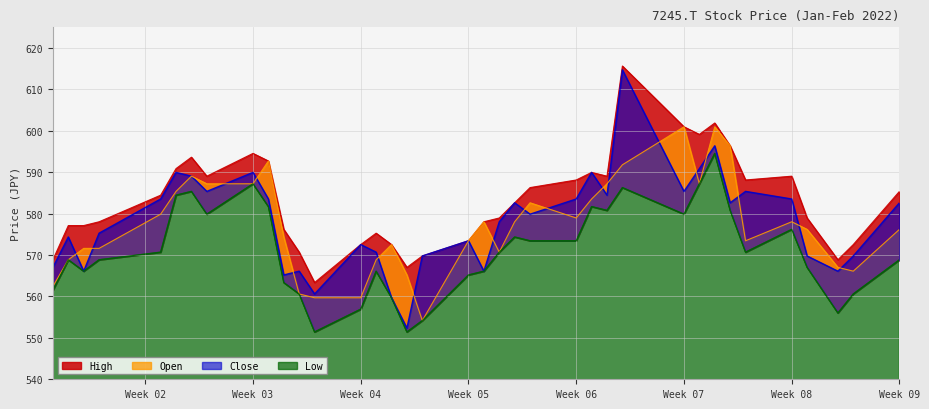

Reading right to left, transcribe all the data shown in this chart.

High: 585.4	572.5	568.9	579.0	589.1	588.1	596.4	601.9	599.1	601.0	615.7	589.1	590.0	588.1	586.3	582.6	579.0	578.0	573.5	569.8	567.0	572.5	575.3	572.5	563.4	570.7	576.2	592.7	594.6	589.1	593.6	590.9	584.5	578.0	577.1	577.1	568.9
Close: 582.6	569.8	566.1	569.8	583.5	585.4	582.6	596.4	590.9	585.4	614.7	584.5	590.0	583.5	579.9	582.6	578.0	566.1	573.5	569.8	552.3	559.7	570.7	572.5	560.6	566.1	565.2	583.5	590.0	585.4	589.1	590.0	583.5	575.3	566.1	574.4	567.0
Open: 576.2	566.1	567.0	576.2	578.0	573.5	596.4	601.0	587.2	601.0	591.8	587.2	583.5	579.0	582.6	578.0	570.7	578.0	573.5	554.2	565.2	572.5	568.9	559.7	559.7	560.6	574.4	592.7	587.2	587.2	589.1	585.4	579.9	571.6	571.6	568.9	562.4
Low: 568.9	560.6	556.0	567.0	576.2	570.7	580.8	594.6	587.2	579.9	586.3	580.8	581.7	573.5	573.5	574.4	570.7	566.1	565.2	554.2	551.4	559.7	566.1	556.9	551.4	560.6	563.4	581.7	587.2	579.9	585.4	584.5	570.7	568.9	566.1	568.9	561.5